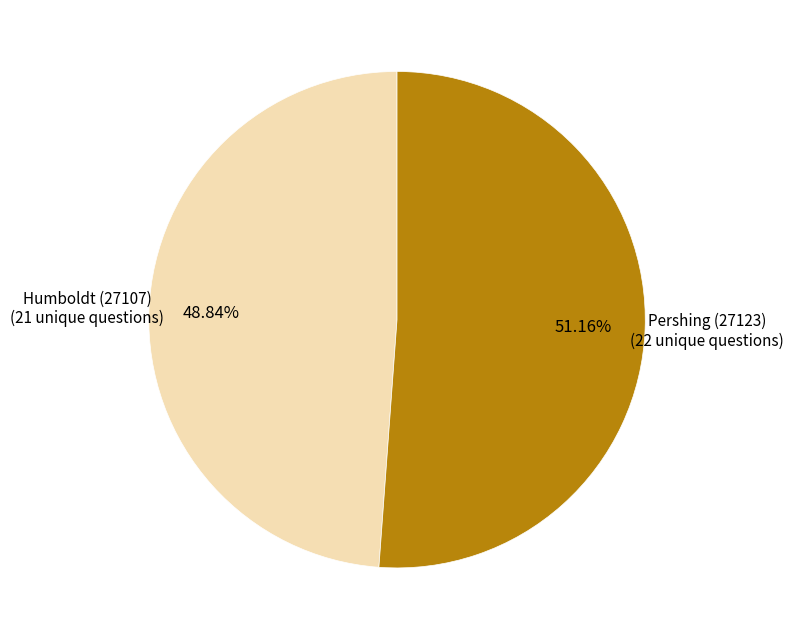

Is there any slice that represents more than half of the pie?

Yes